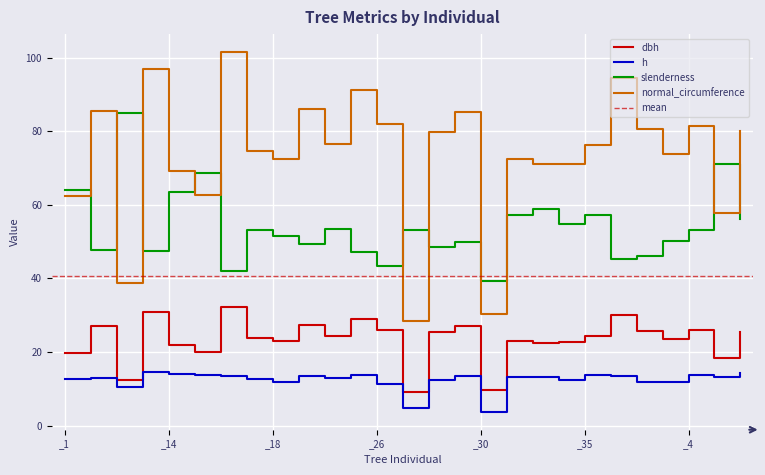

True or false: normal_circumference has a value of 49.5 at _33.

False